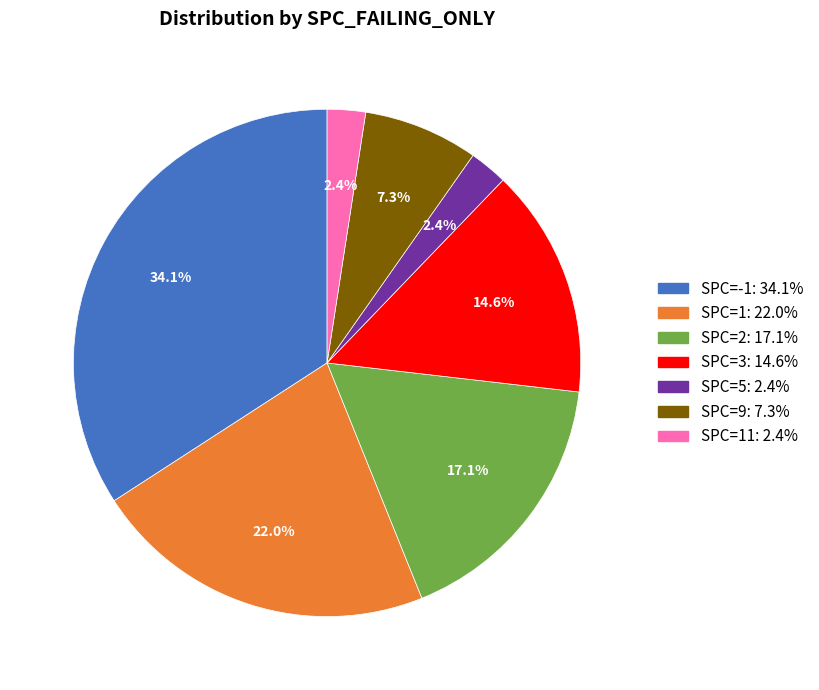

Does any single category account for the majority?

No